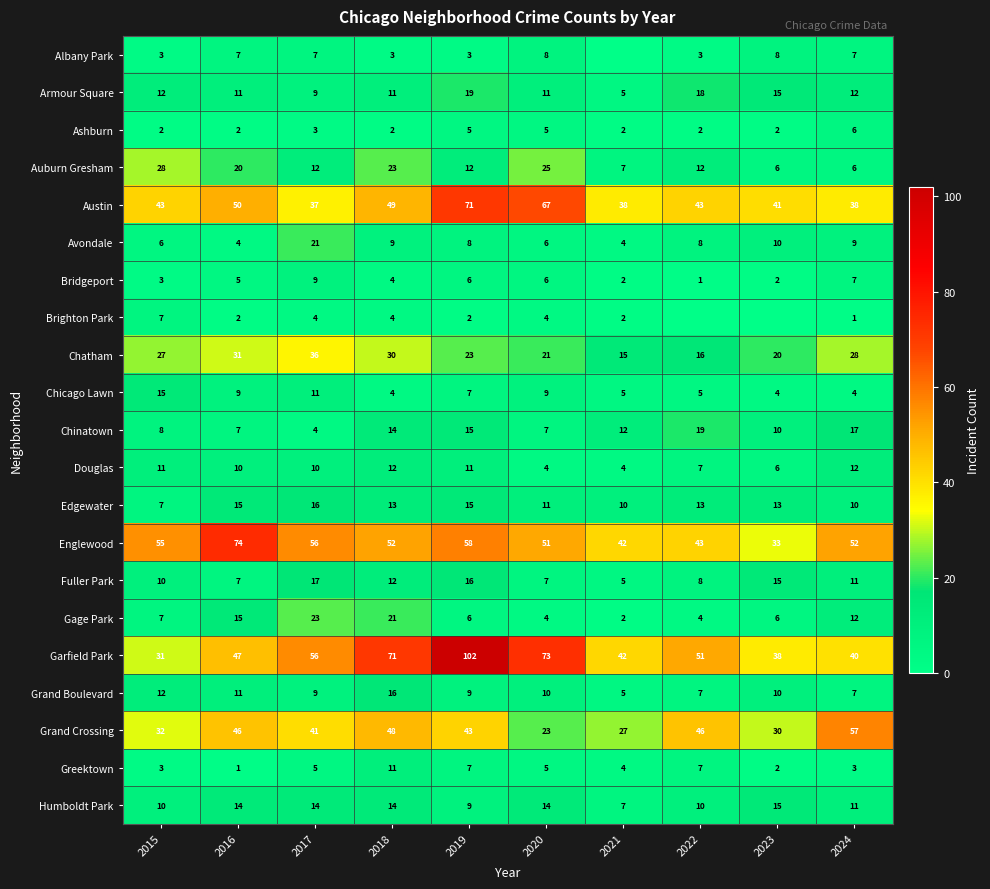

What is the sum of all Chicago Lawn values?

73